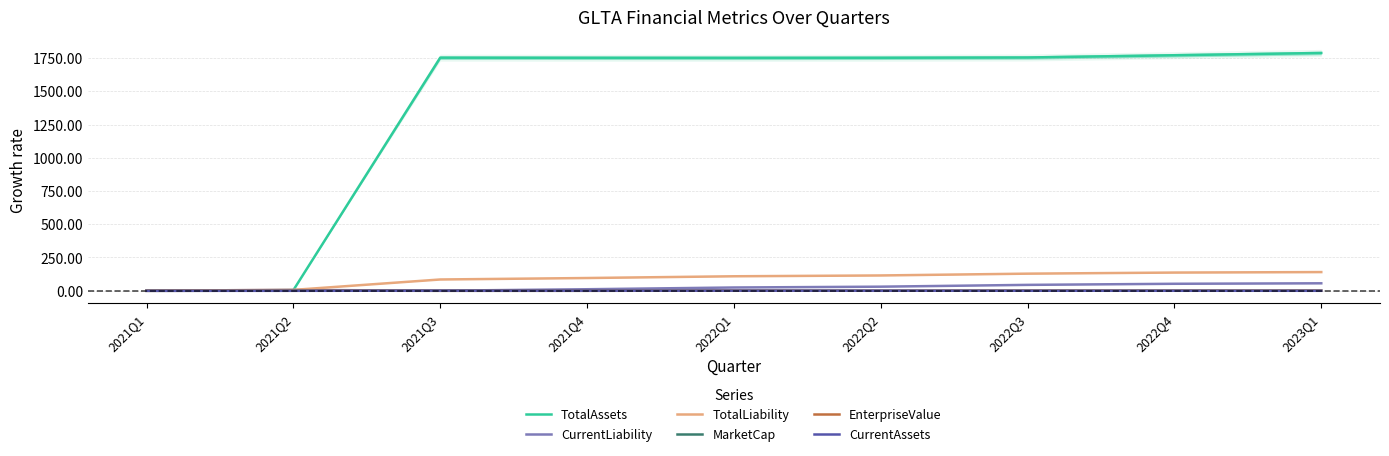

Reading left to right, list all the values displayed in this chart.

TotalAssets: 0.0	4.1	1754.1	1753.2	1752.7	1753.4	1755.5	1772.4	1789.4
CurrentLiability: 0.0	5.9	-0.2	10.9	24.0	30.2	43.7	51.9	55.6
TotalLiability: 0.0	5.9	84.3	95.3	108.5	114.6	128.2	136.4	140.0
MarketCap: -1.0	0.0	-0.8	-0.8	0.0	-0.6	0.0	-0.2	0.1
EnterpriseValue: -1.0	0.0	-0.8	-0.8	0.0	-0.6	0.0	-0.2	0.1
CurrentAssets: -1.0	-1.0	0.0	-0.0	-0.0	-0.2	-0.5	-0.6	-0.8